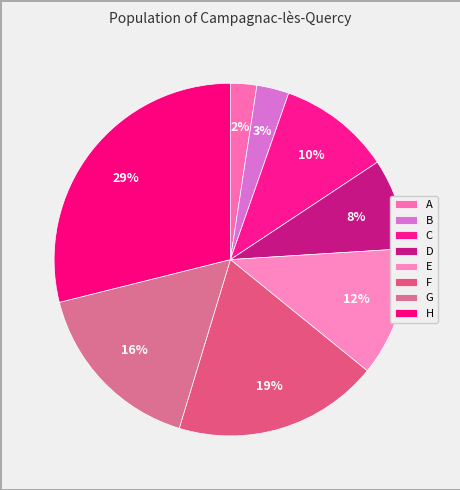

What percentage is the B slice, to the nearest percent?

3%